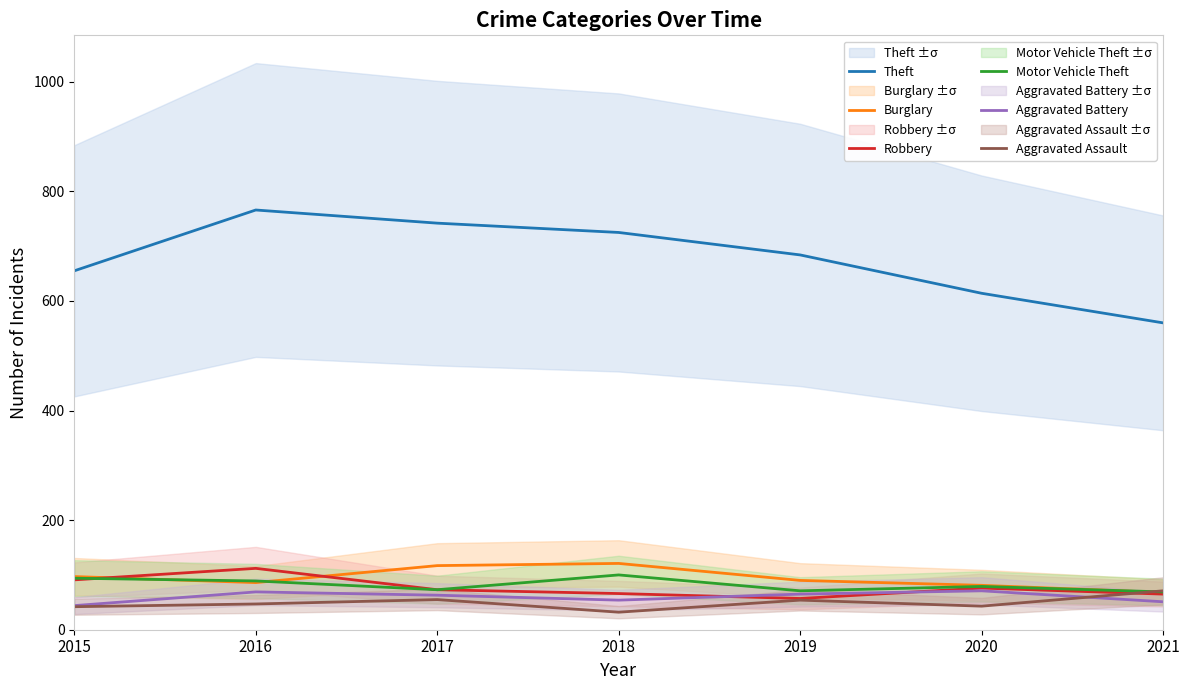

Is it true that Aggravated Battery equals 24 at 2017?

False